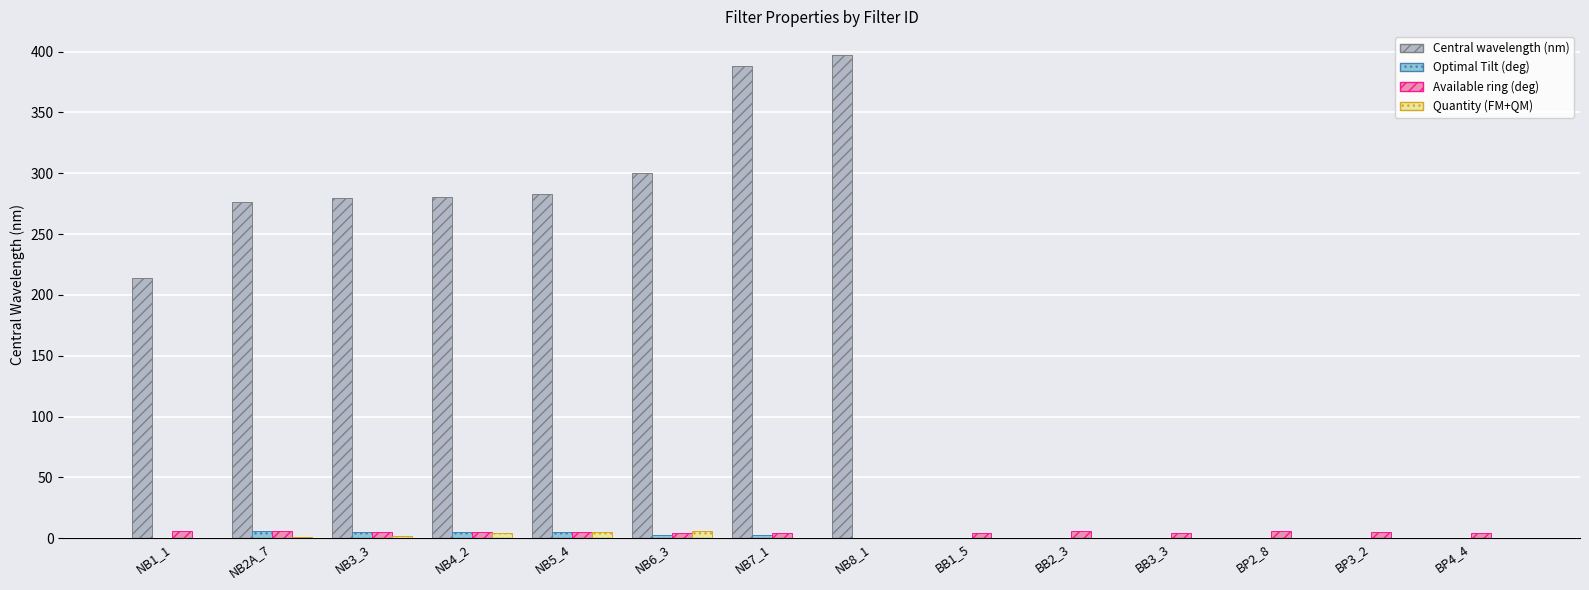

What is the approximate value of Optimal Tilt (deg) at NB6_3?

3.0